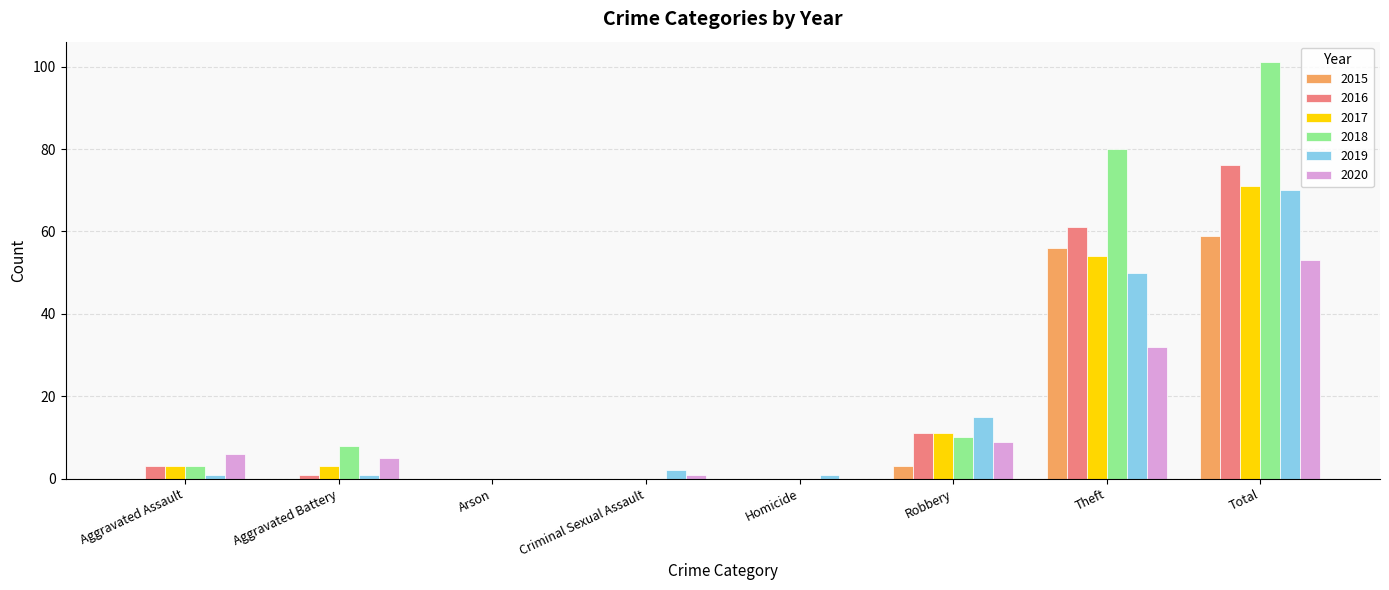

Between Aggravated Assault and Aggravated Battery, which series saw the biggest shift?

2018